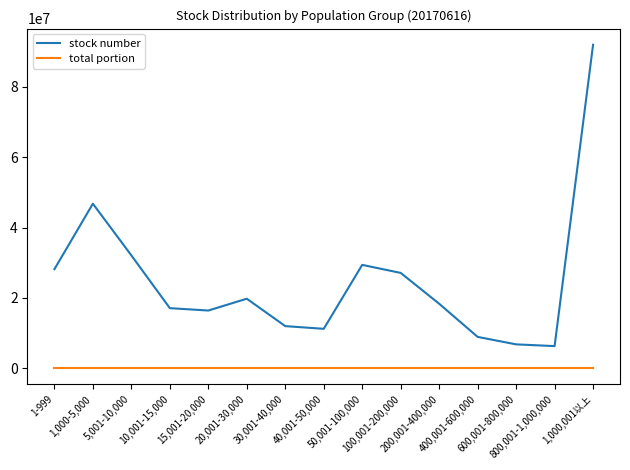

At which category does stock number reach its first local peak?

1,000-5,000